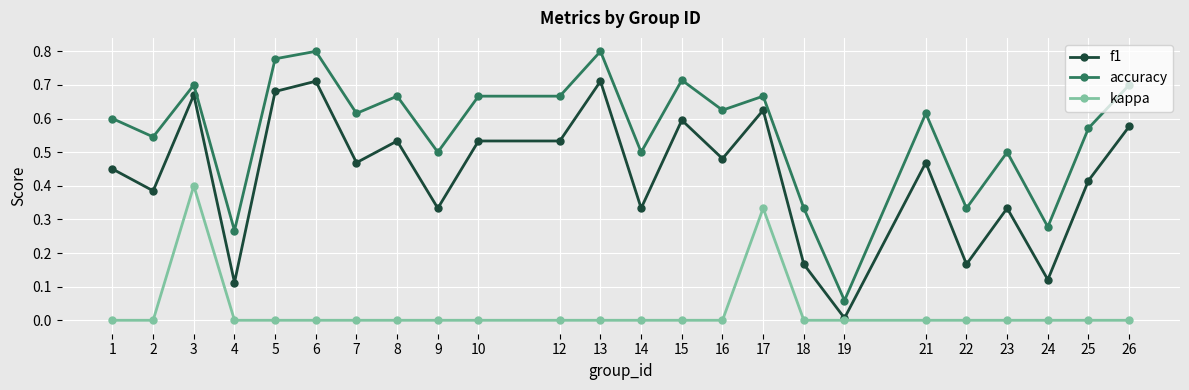

Rank the series by their average value, from lowest to highest.

kappa, f1, accuracy